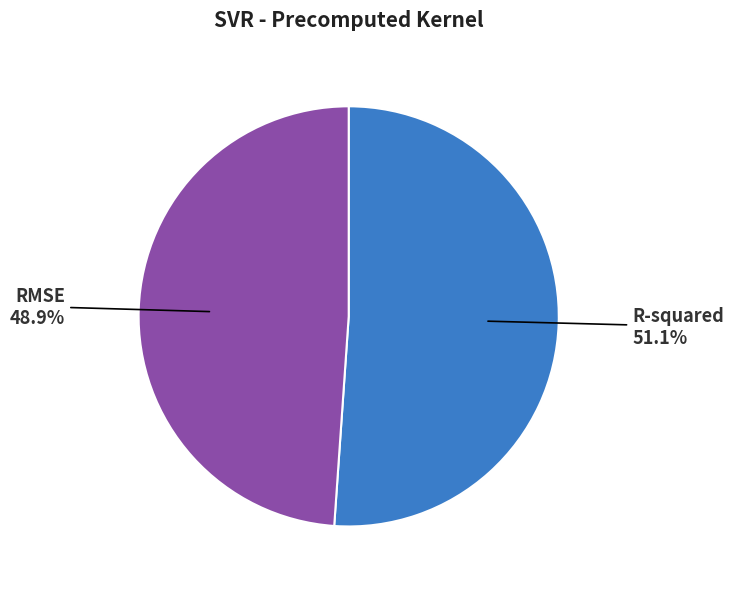

What is the majority slice?

R-squared